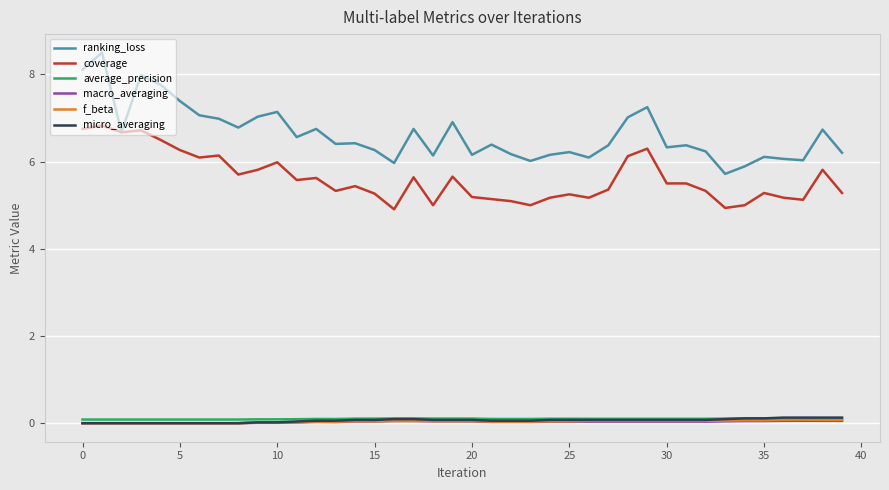

Which series has the widest spread of values?

ranking_loss